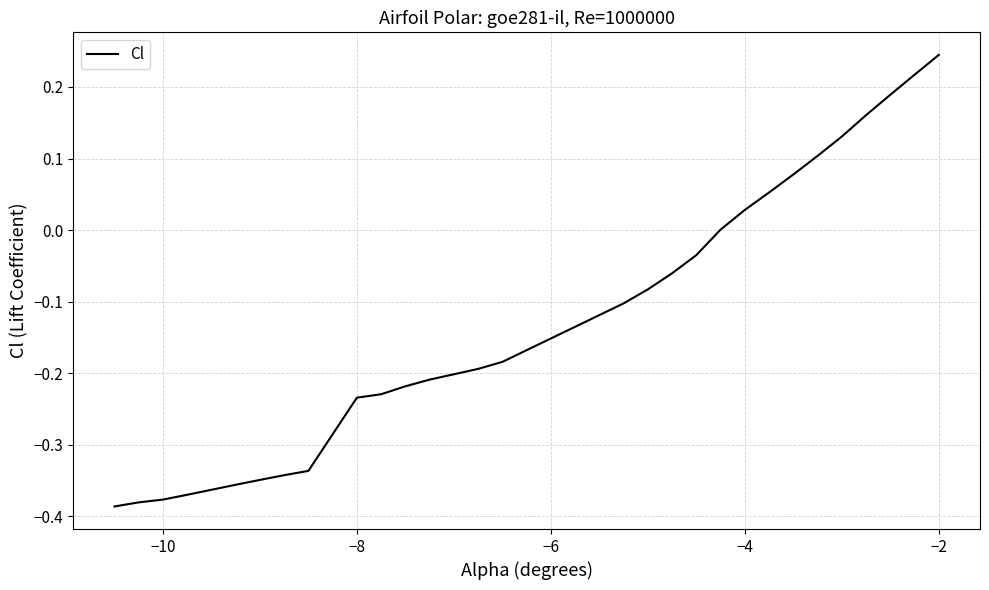

What is the difference between the maximum and minimum values?

0.6